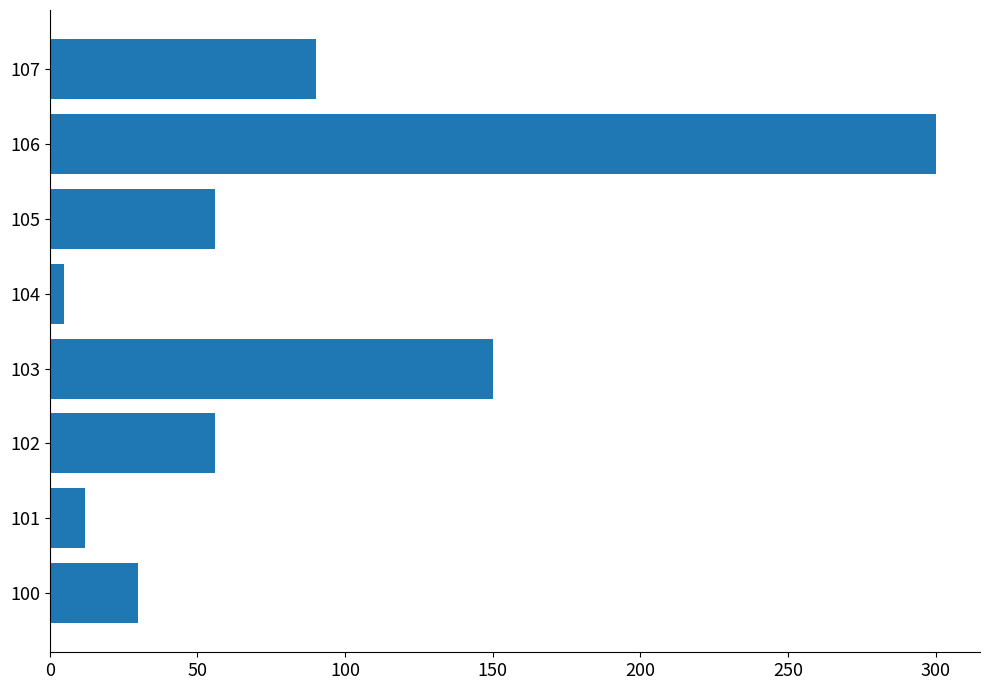

What is the greatest value displayed?

300